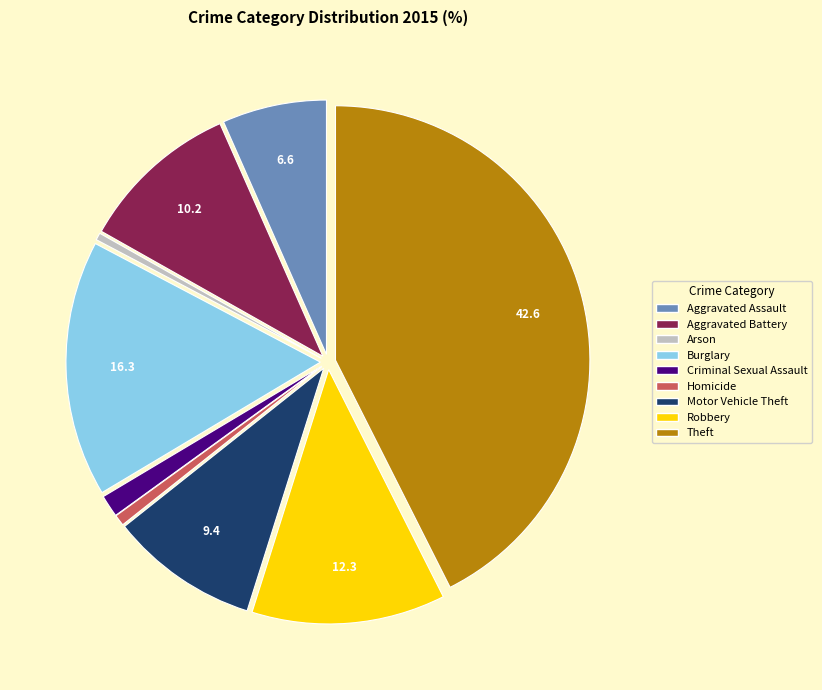

Approximately how many times larger is the value at Motor Vehicle Theft compared to Burglary?

0.6